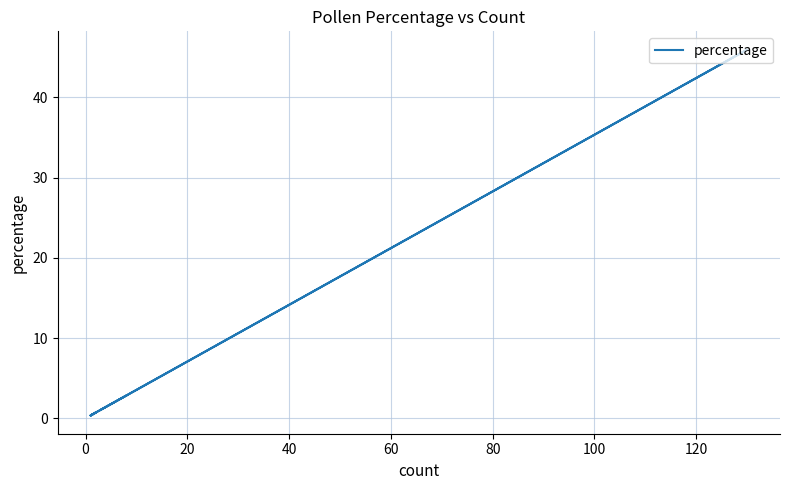

What is the greatest value displayed?

45.9